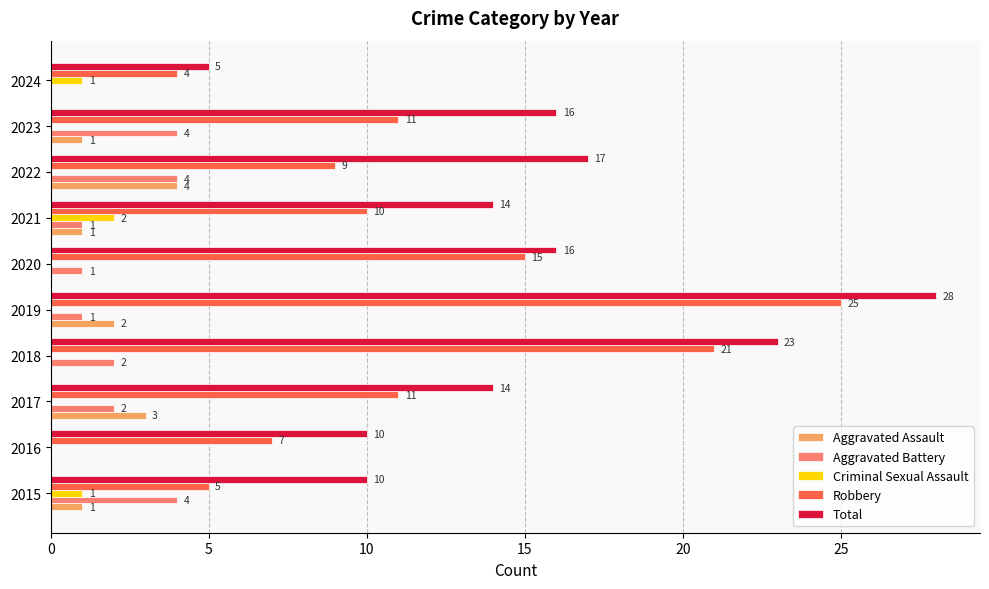

Count the number of categories in the chart.

10